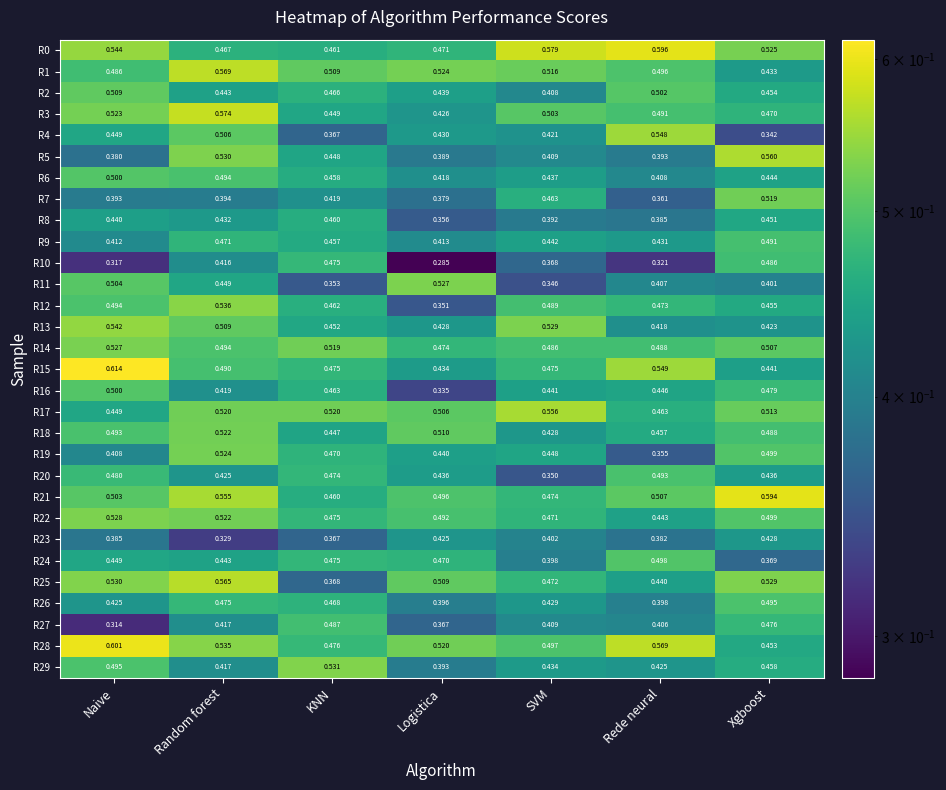

Rank the categories by R27 value from highest to lowest.

KNN, Xgboost, Random forest, SVM, Rede neural, Logistica, Naive